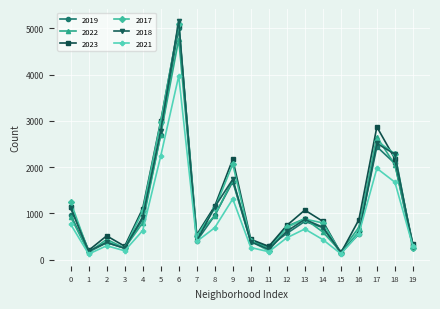

Where is the first local maximum for 2023?

2